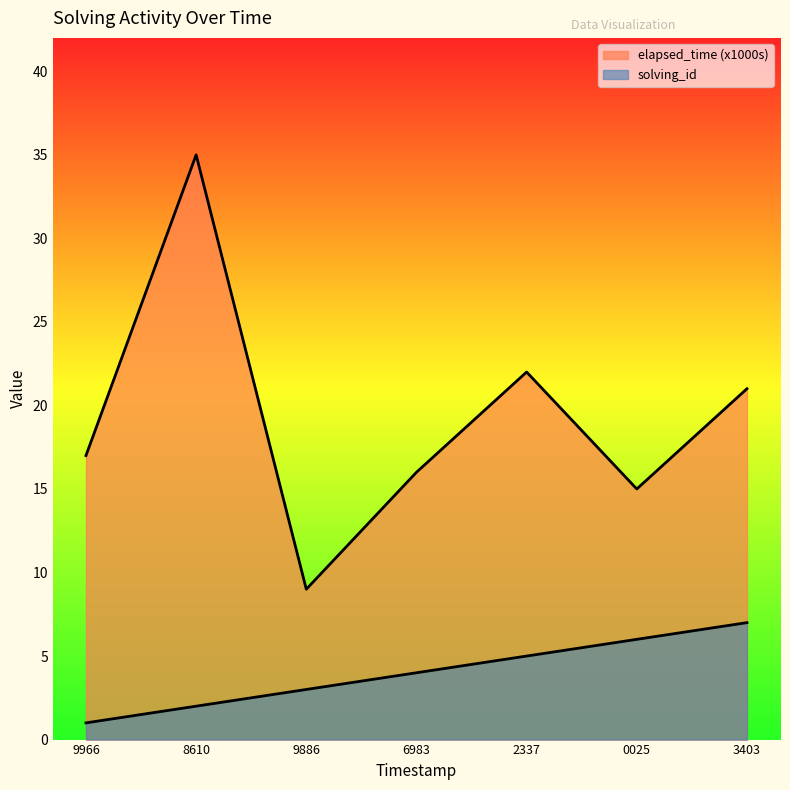

What is the value of the elapsed_time point at the 3rd from the left?

9